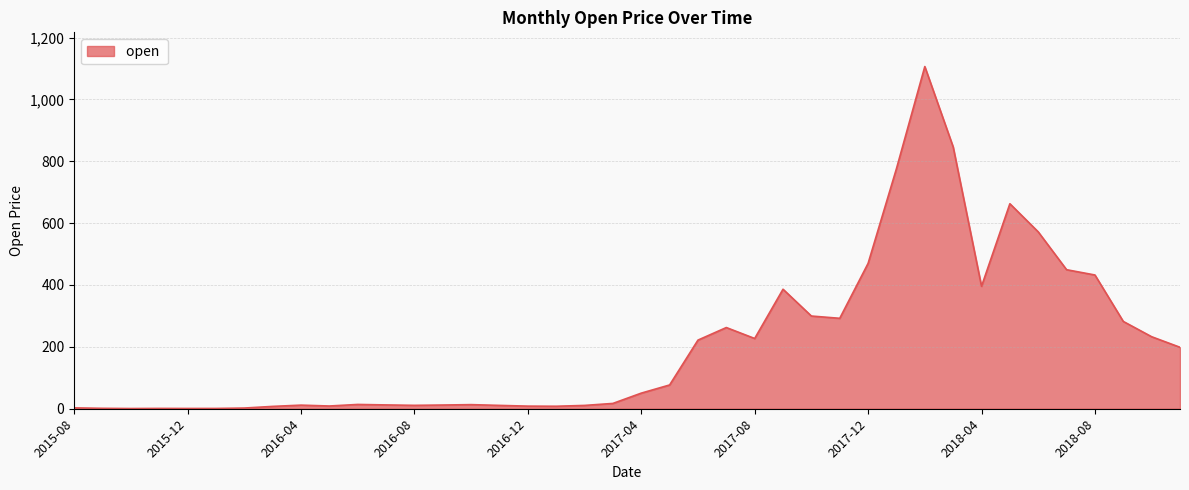

What is the difference between the maximum and minimum values?

1105.5